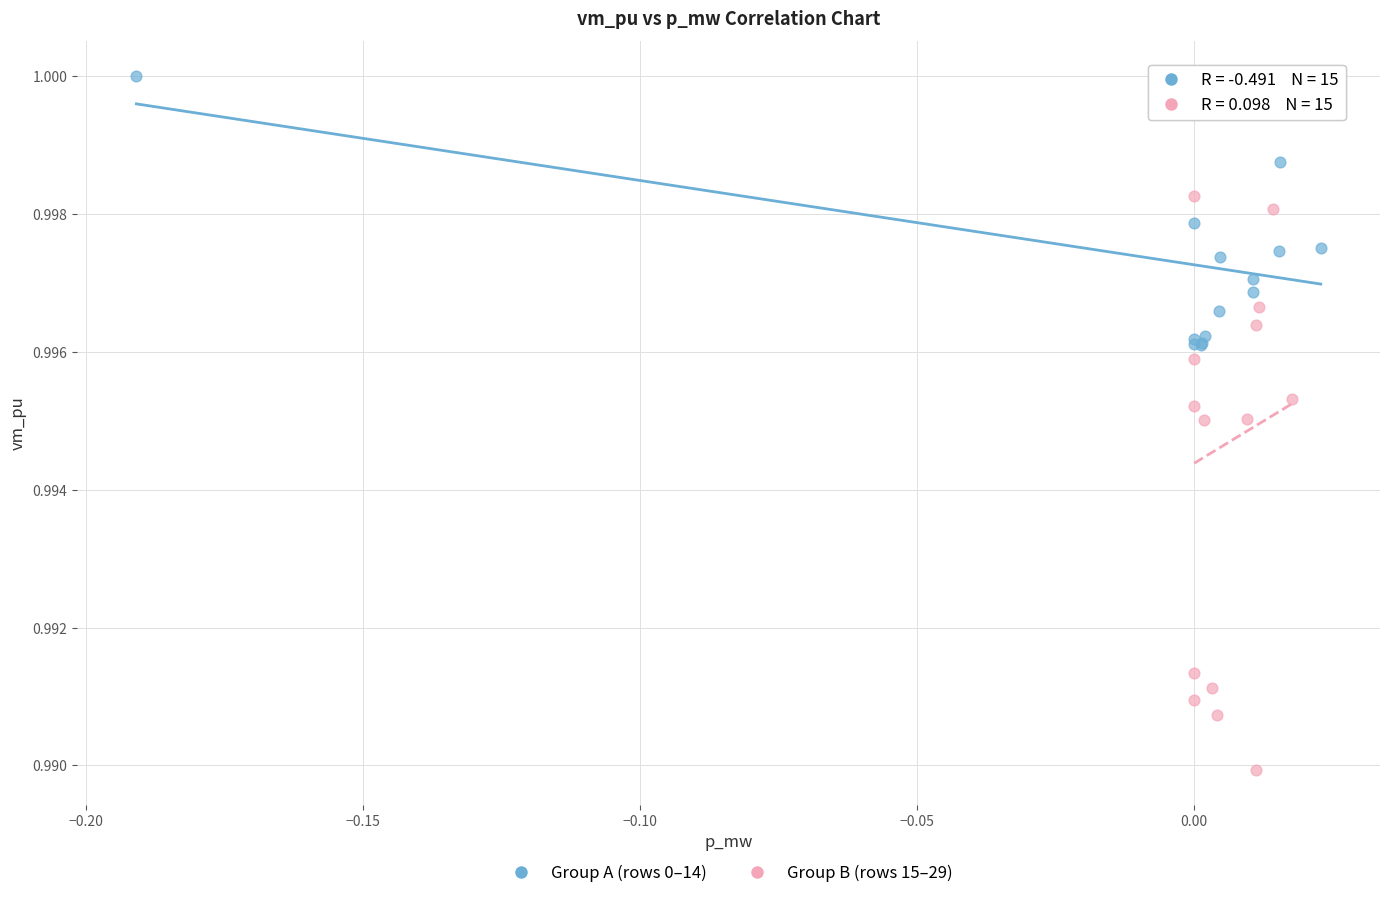

Which series has the widest spread of Y values?

Group B (rows 15–29)